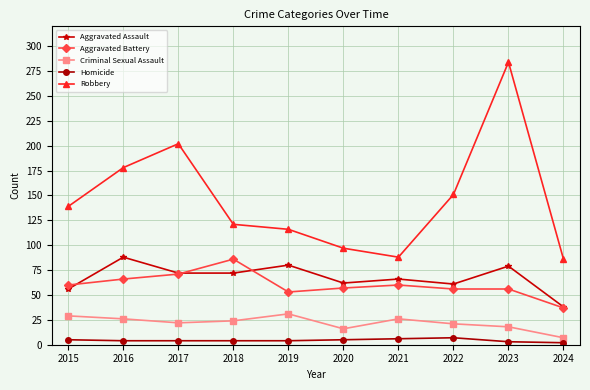

What is the lowest value of the Criminal Sexual Assault series?

7